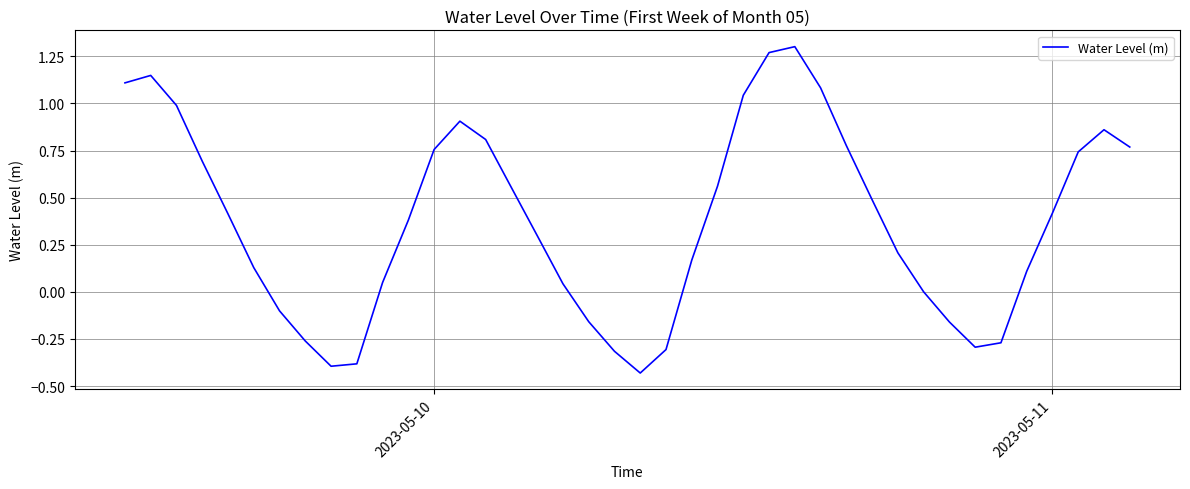

What is the difference between the maximum and minimum values?

1.7